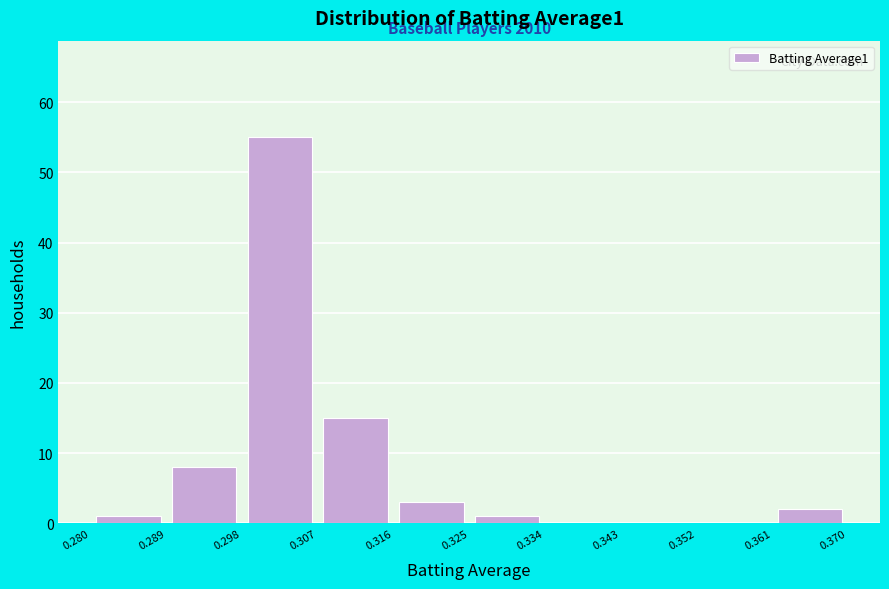

Which range on the x-axis has the tallest bar?

0.298 to 0.307